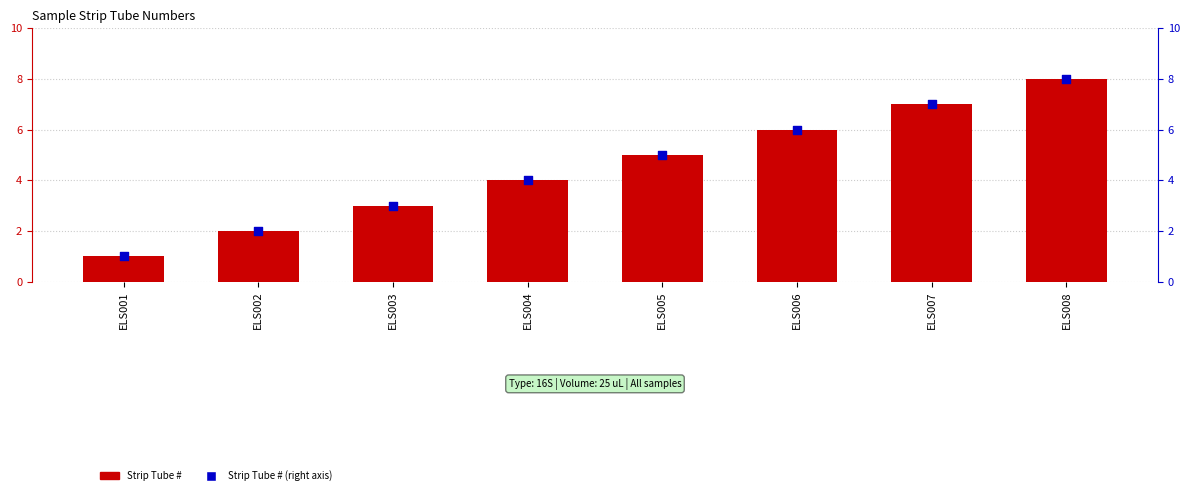

At how many categories does at least one series exceed 1?

7